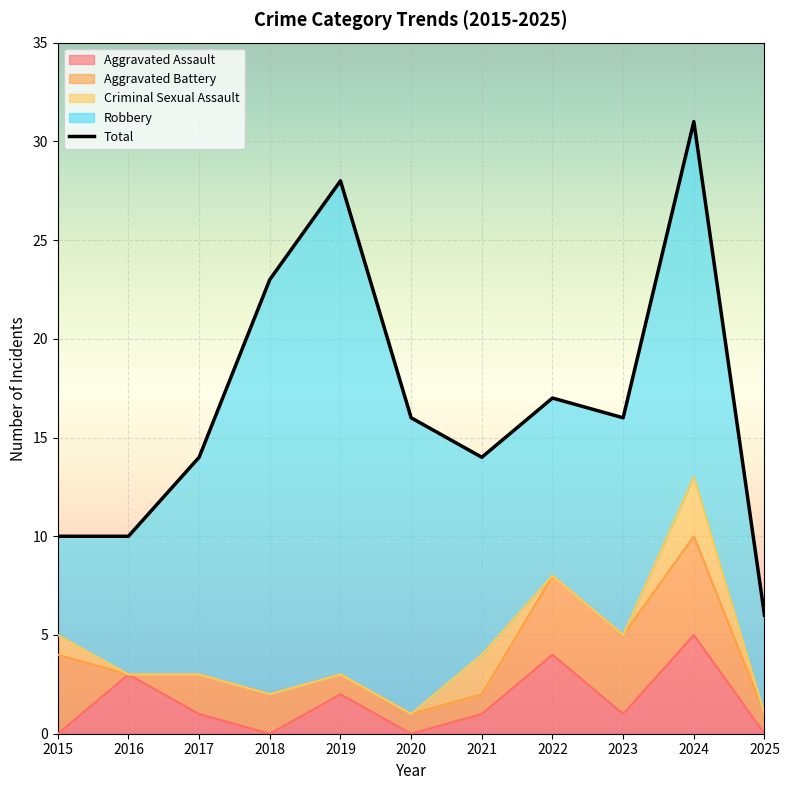

What is the value of the 8th point from the left?

17